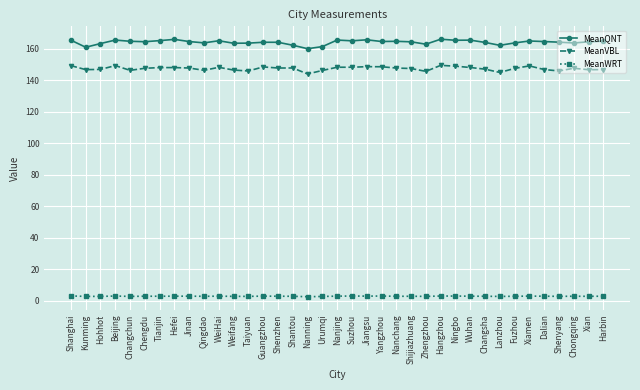

What is the sum of the MeanVBL values at Hangzhou and Xian?

296.4